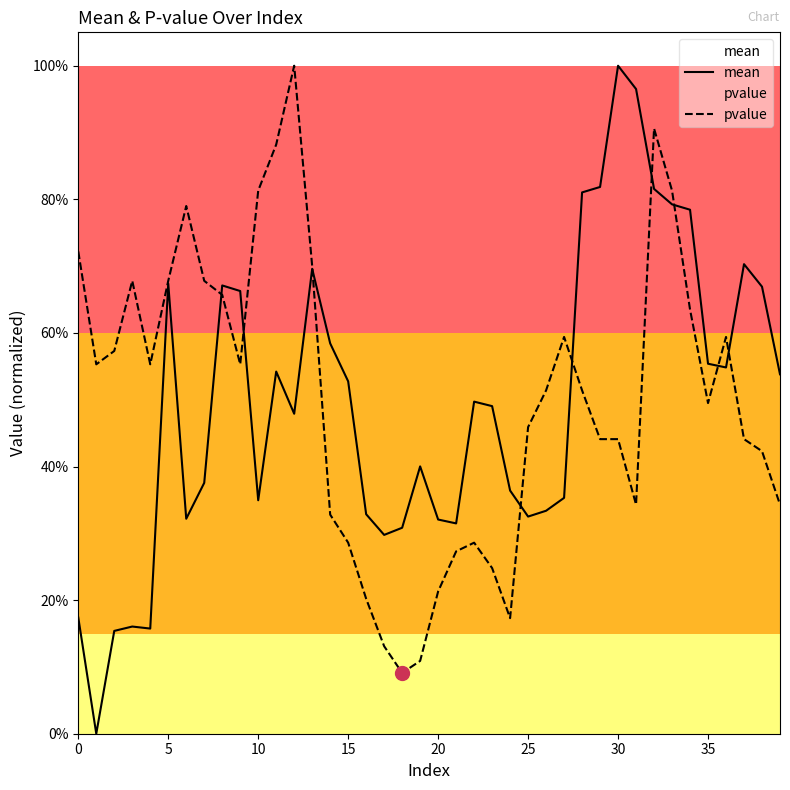

True or false: pvalue has a value of 0.4 at 29.

True